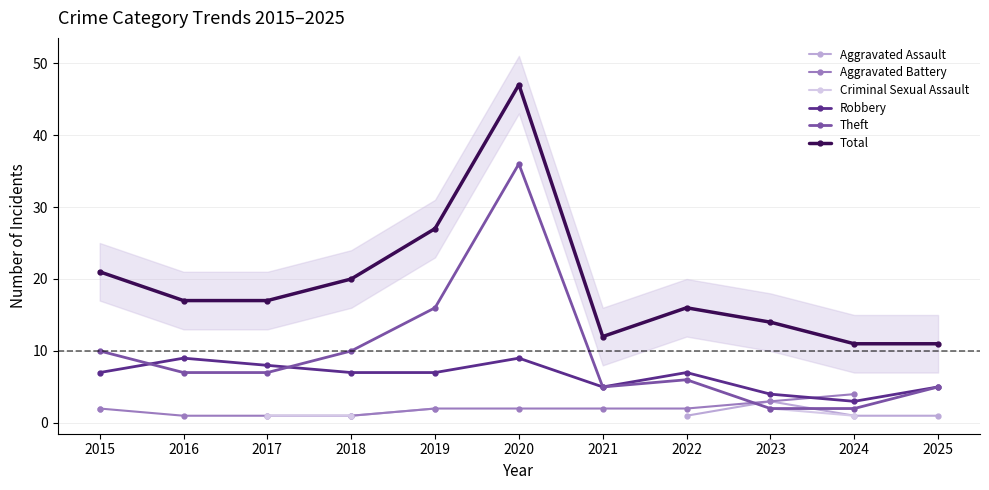

Does the chart have visible grid lines?

Yes